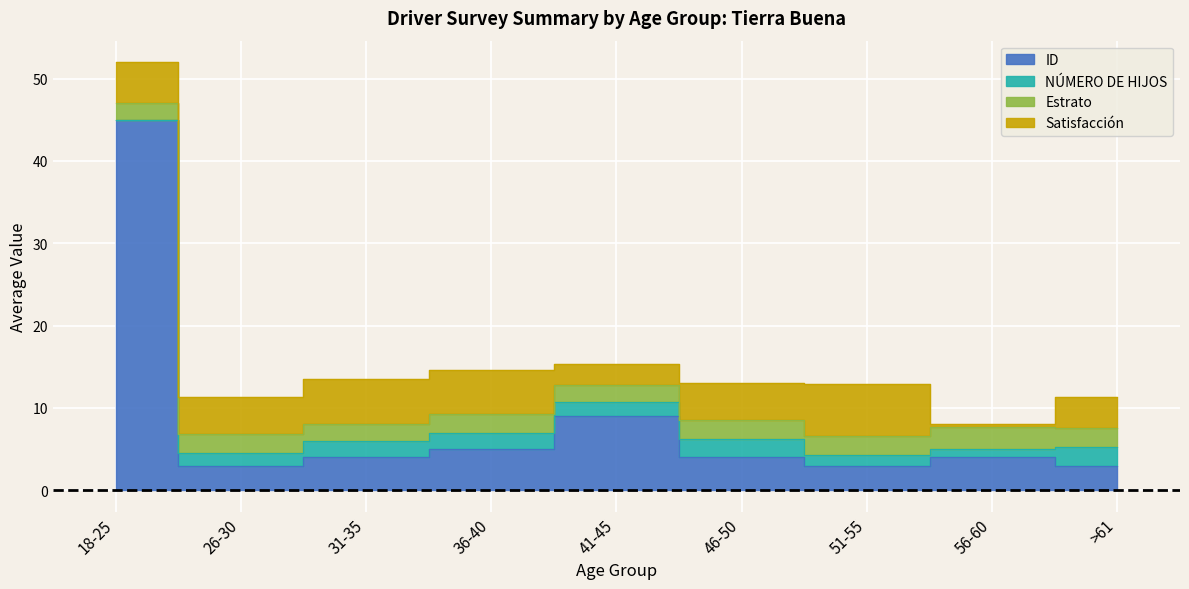

At which label does NÚMERO DE HIJOS first exceed 1?

26-30